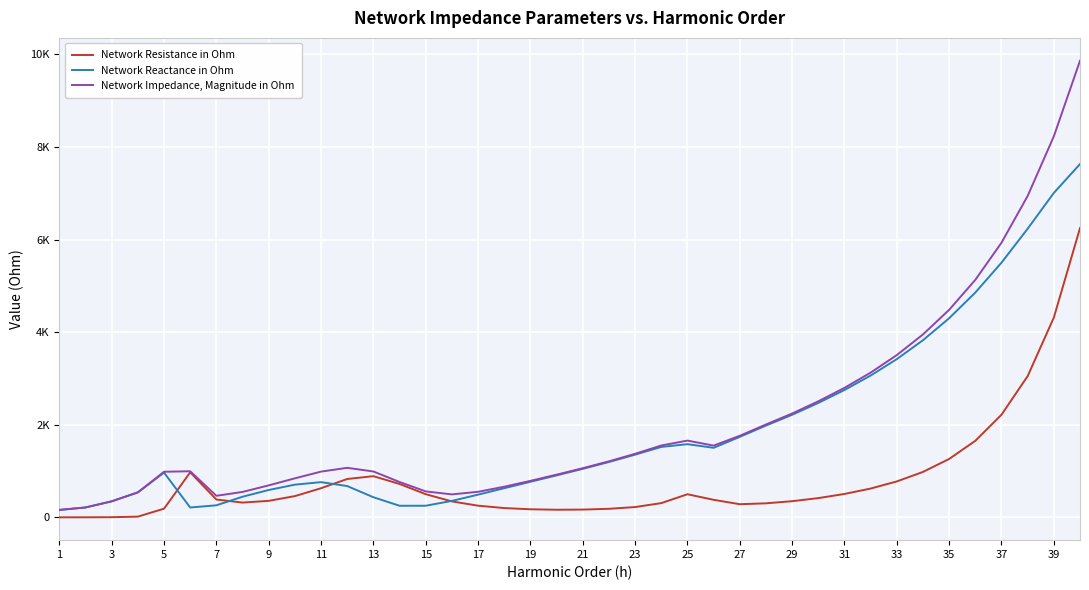

Is this an area chart (filled region under the line)?

No